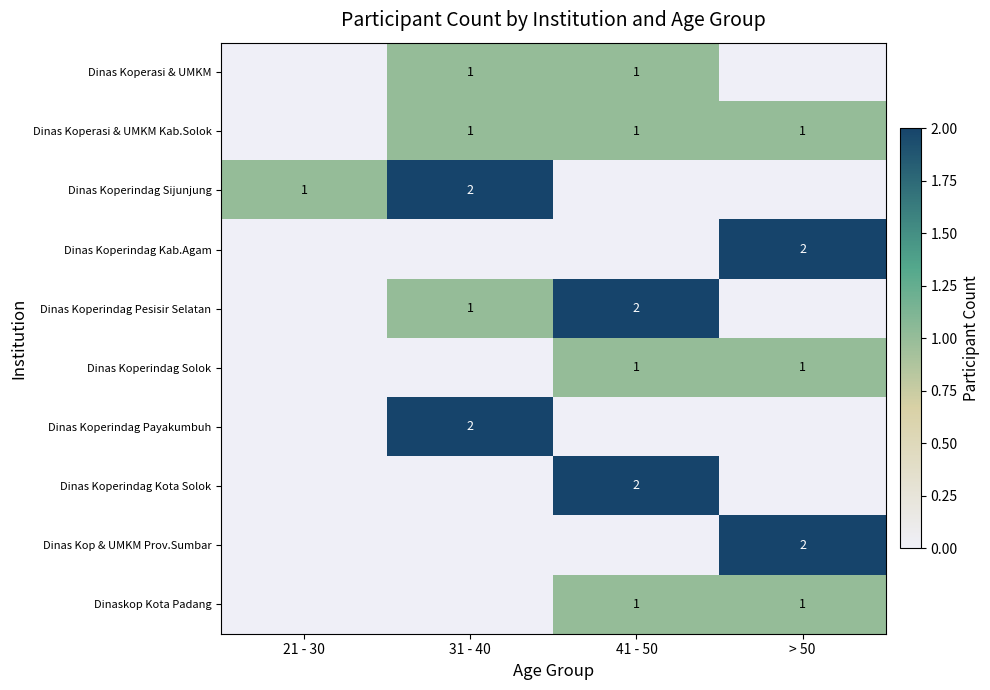

True or false: Dinas Koperindag Kota Solok has a value of 2 at 41 - 50.

True